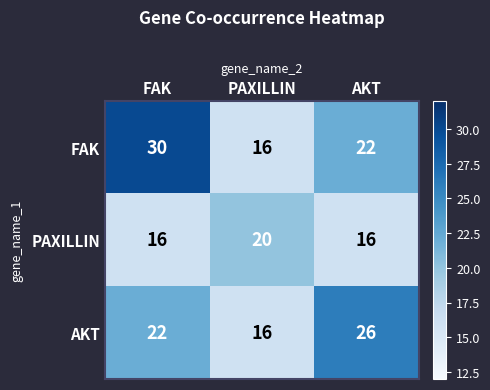

Which series has the widest spread of values?

FAK